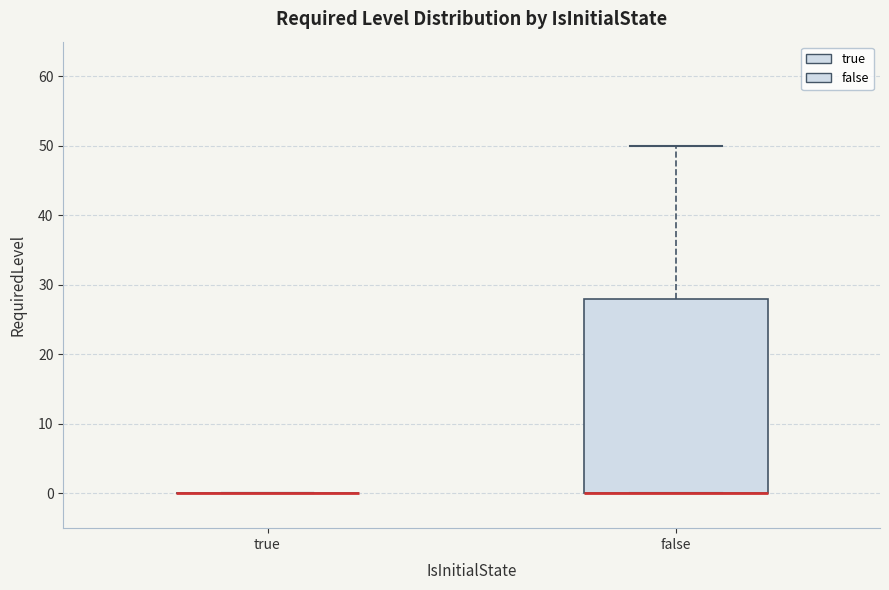

Reading left to right, read every box against the y-axis: the position of its median line, the range the box covers, and the ends of its whiskers. The values are not printed on the chart, so give them approximately, as read against the axis.

true: box collapsed to a line at 0, whiskers 0 to 0
false: median 0 (drawn on the box's lower edge), box 0 to 28, whiskers 0 to 50